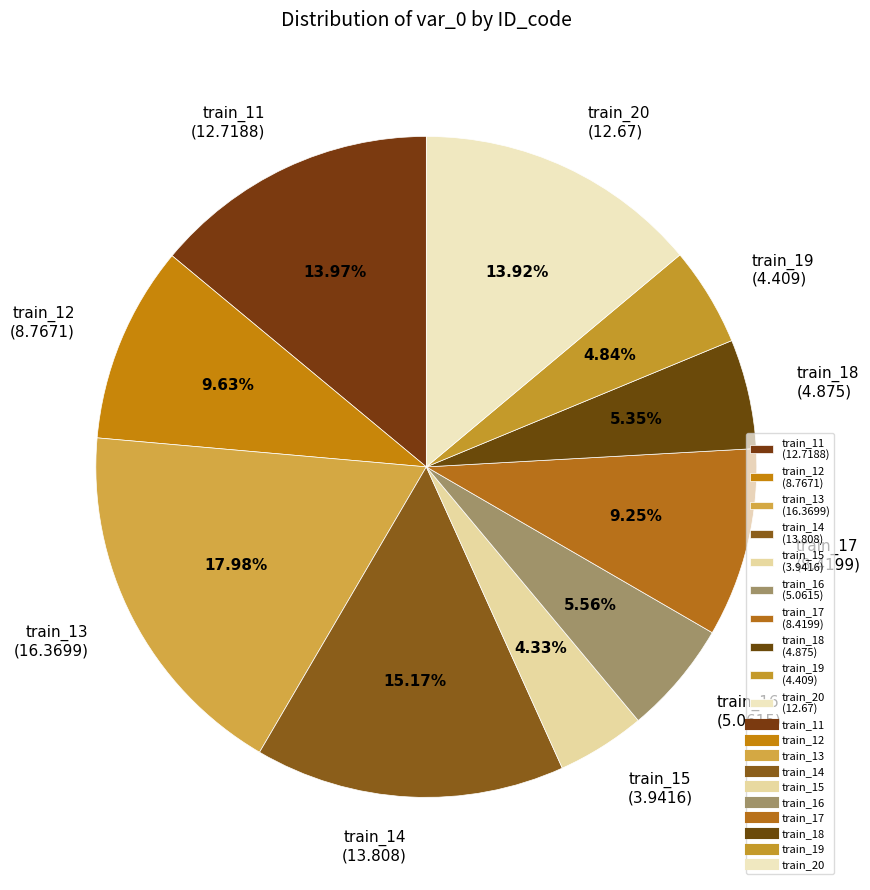

Between train_13 and train_18, which is larger?

train_13